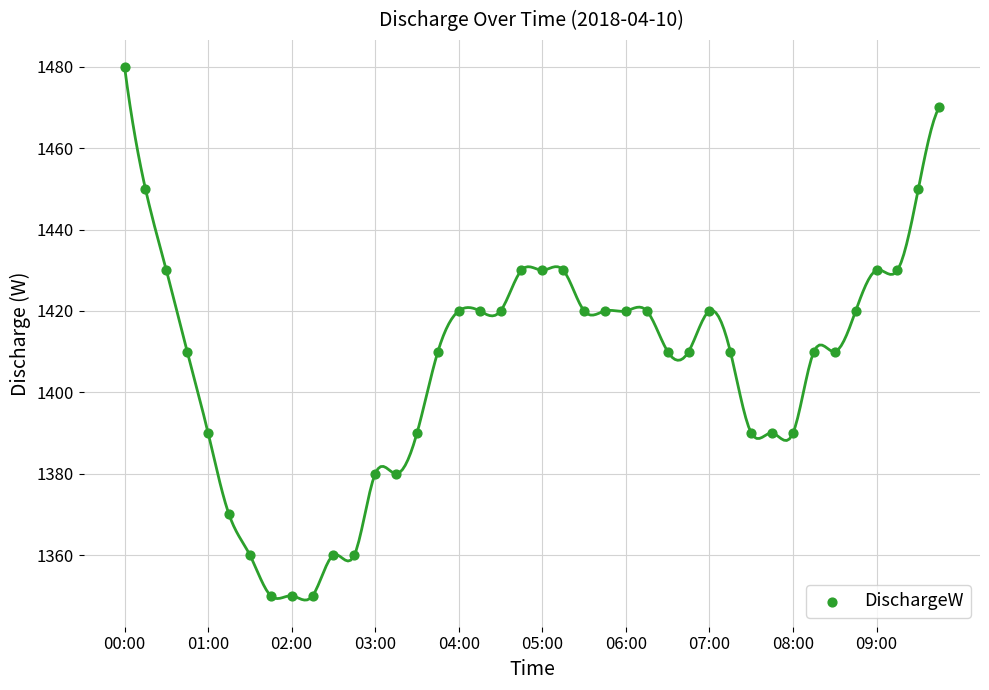

What is the range of Y values (max minus min)?

130